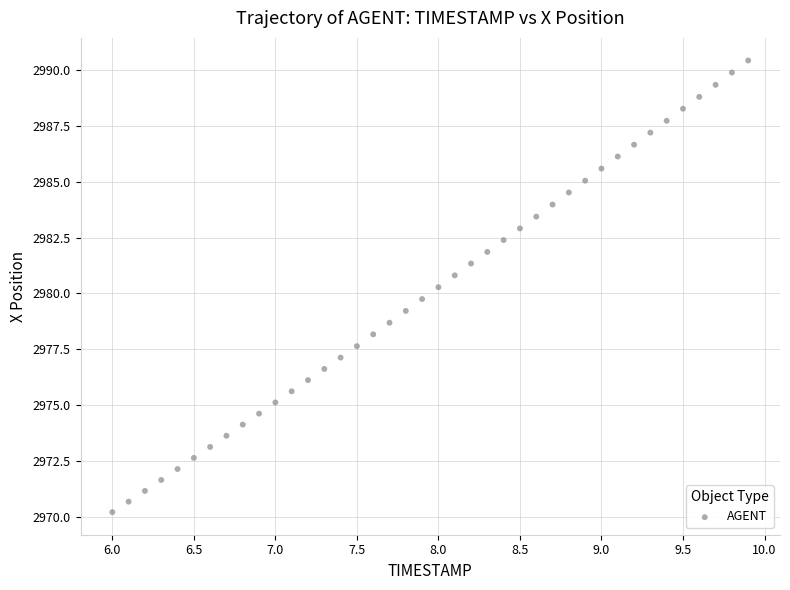

What is the range of Y values (max minus min)?

20.2